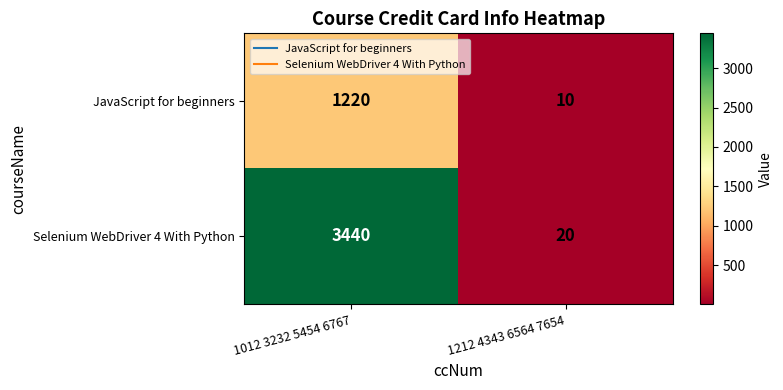

What is the total value across all series at 1212 4343 6564 7654?

30